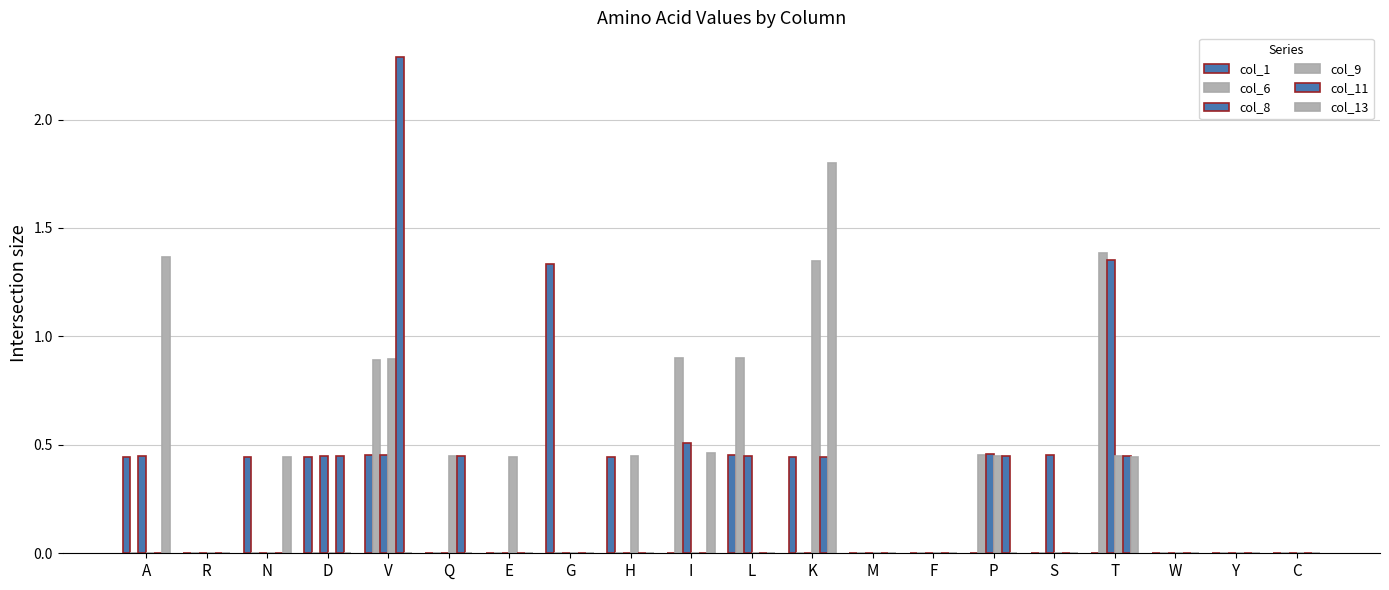

Reading left to right, transcribe all the data shown in this chart.

col_1: A=0.4	R=0.0	N=0.4	D=0.4	V=0.5	Q=0.0	E=0.0	G=1.3	H=0.4	I=0.0	L=0.5	K=0.4	M=0.0	F=0.0	P=0.0	S=0.0	T=0.0	W=0.0	Y=0.0	C=0.0
col_6: A=0.0	R=0.0	N=0.0	D=0.0	V=0.9	Q=0.0	E=0.0	G=0.0	H=0.0	I=0.9	L=0.9	K=0.0	M=0.0	F=0.0	P=0.5	S=0.0	T=1.4	W=0.0	Y=0.0	C=0.0
col_8: A=0.4	R=0.0	N=0.0	D=0.4	V=0.5	Q=0.0	E=0.0	G=0.0	H=0.0	I=0.5	L=0.4	K=0.0	M=0.0	F=0.0	P=0.5	S=0.5	T=1.4	W=0.0	Y=0.0	C=0.0
col_9: A=0.0	R=0.0	N=0.0	D=0.0	V=0.9	Q=0.4	E=0.4	G=0.0	H=0.4	I=0.0	L=0.0	K=1.3	M=0.0	F=0.0	P=0.4	S=0.0	T=0.4	W=0.0	Y=0.0	C=0.0
col_11: A=0.0	R=0.0	N=0.0	D=0.4	V=2.3	Q=0.4	E=0.0	G=0.0	H=0.0	I=0.0	L=0.0	K=0.4	M=0.0	F=0.0	P=0.4	S=0.0	T=0.4	W=0.0	Y=0.0	C=0.0
col_13: A=1.4	R=0.0	N=0.4	D=0.0	V=0.0	Q=0.0	E=0.0	G=0.0	H=0.0	I=0.5	L=0.0	K=1.8	M=0.0	F=0.0	P=0.0	S=0.0	T=0.4	W=0.0	Y=0.0	C=0.0